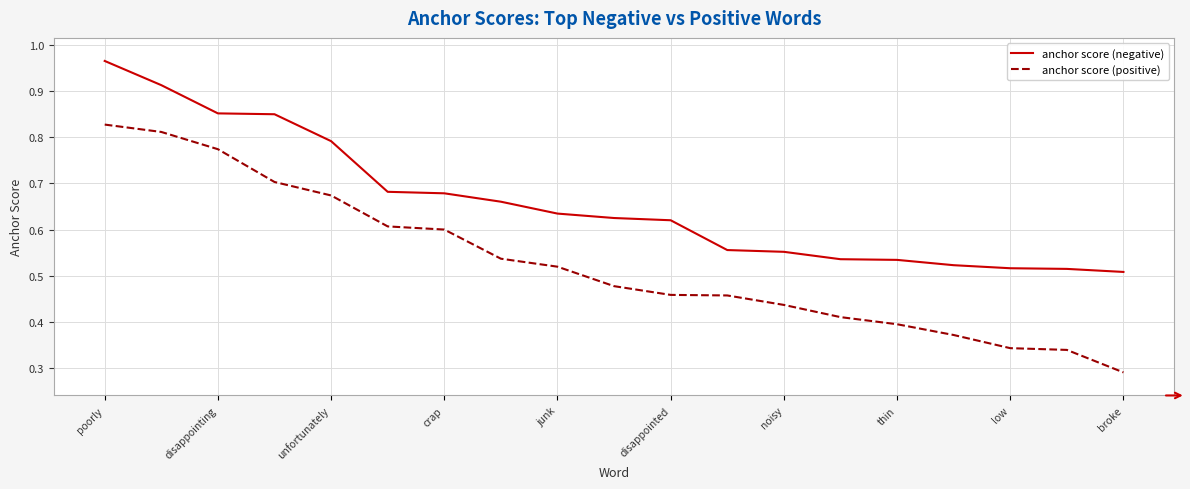

Which series has the largest total across all categories?

anchor score (negative)